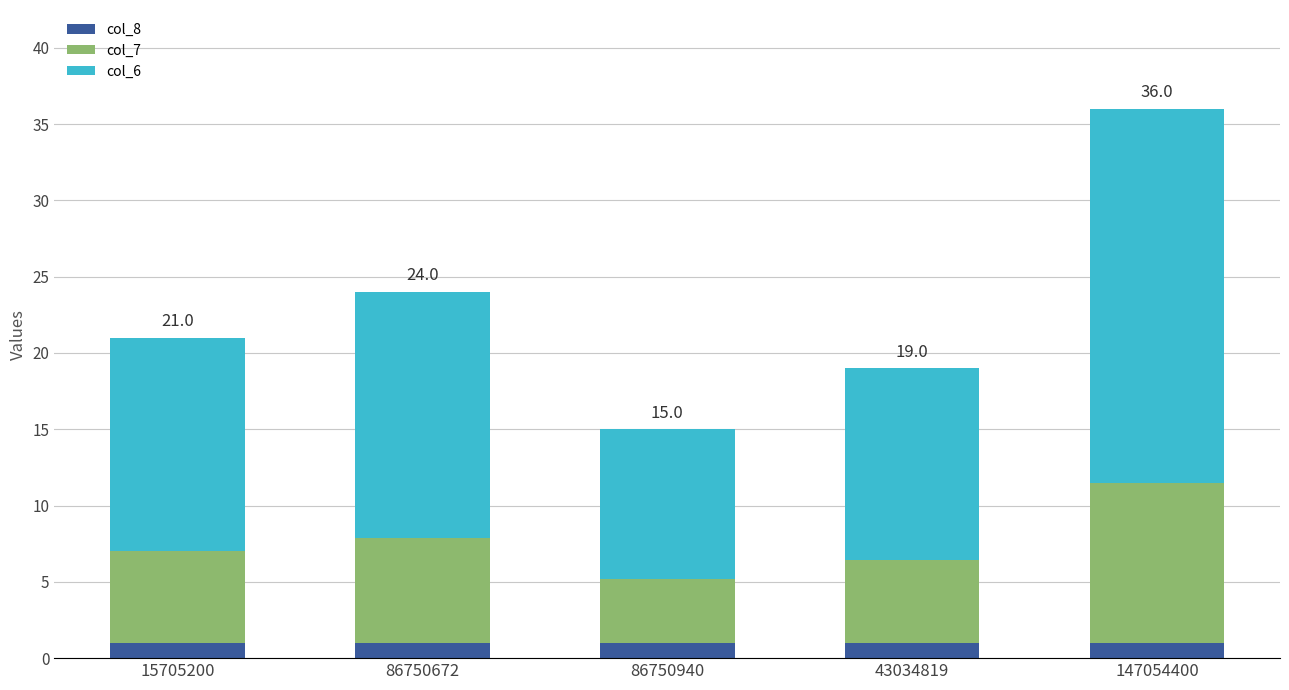

Are the bars grouped side by side (vs. stacked)?

No